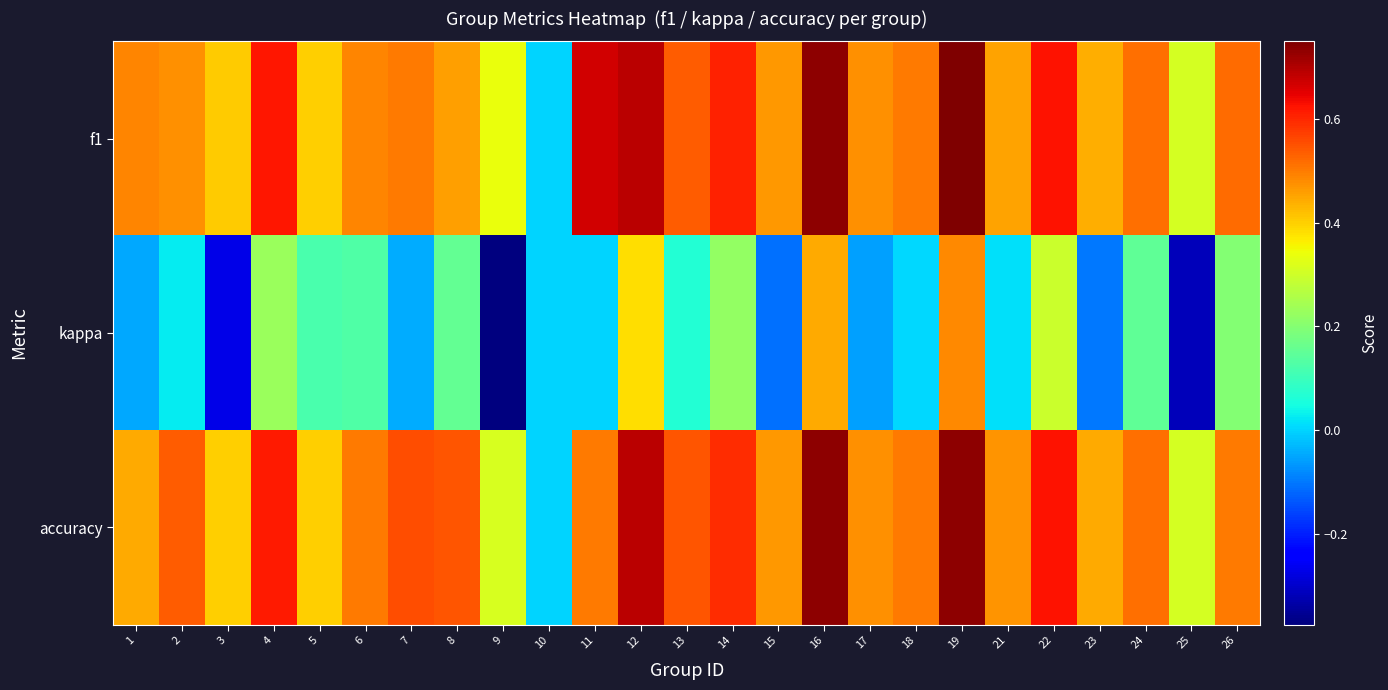

Which series changed the most between 11 and 16?

kappa